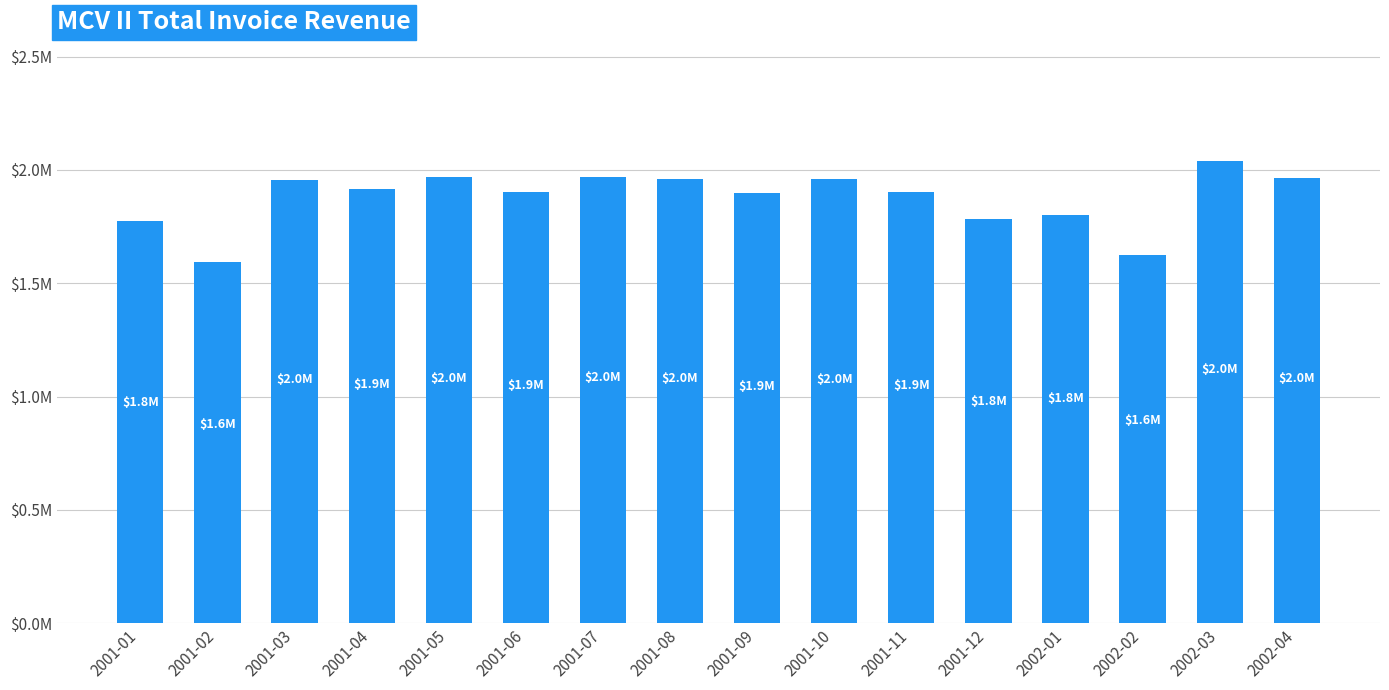

What is the label of the 9th bar from the right?

2001-08